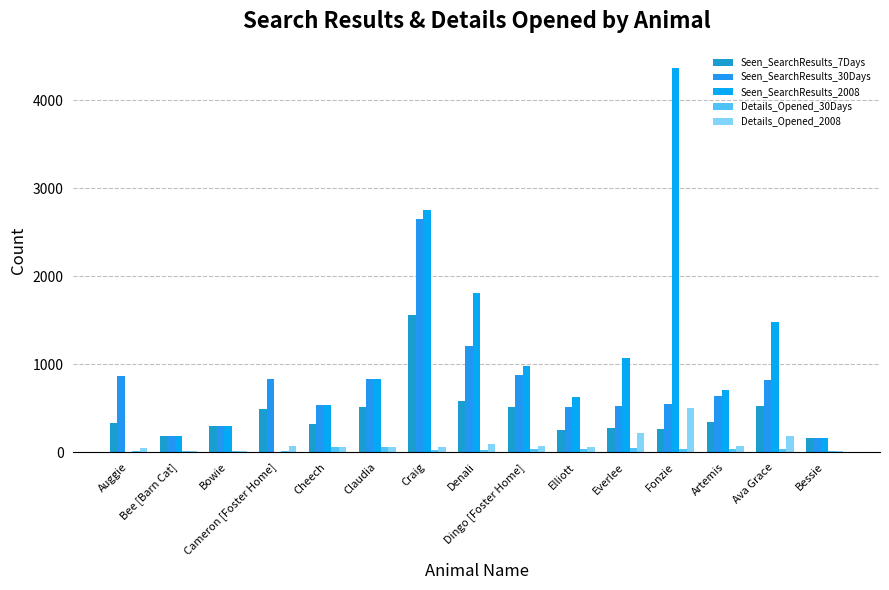

What is the difference between the highest and lowest values at Ava Grace?

1449